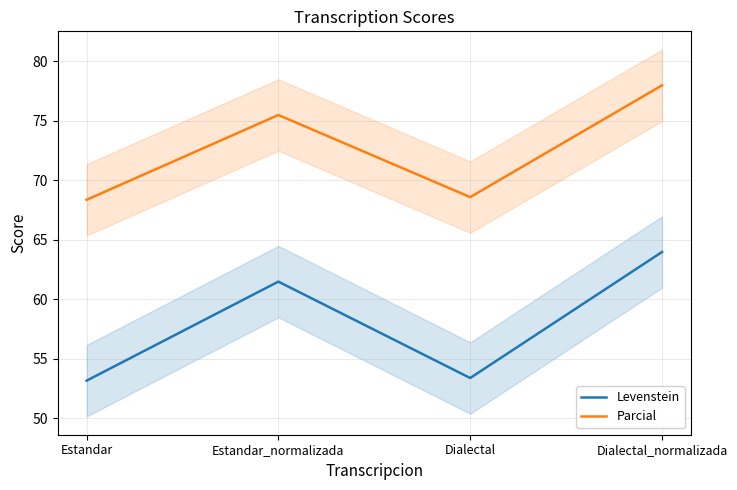

What is the label of the 4th point from the left?

Dialectal_normalizada